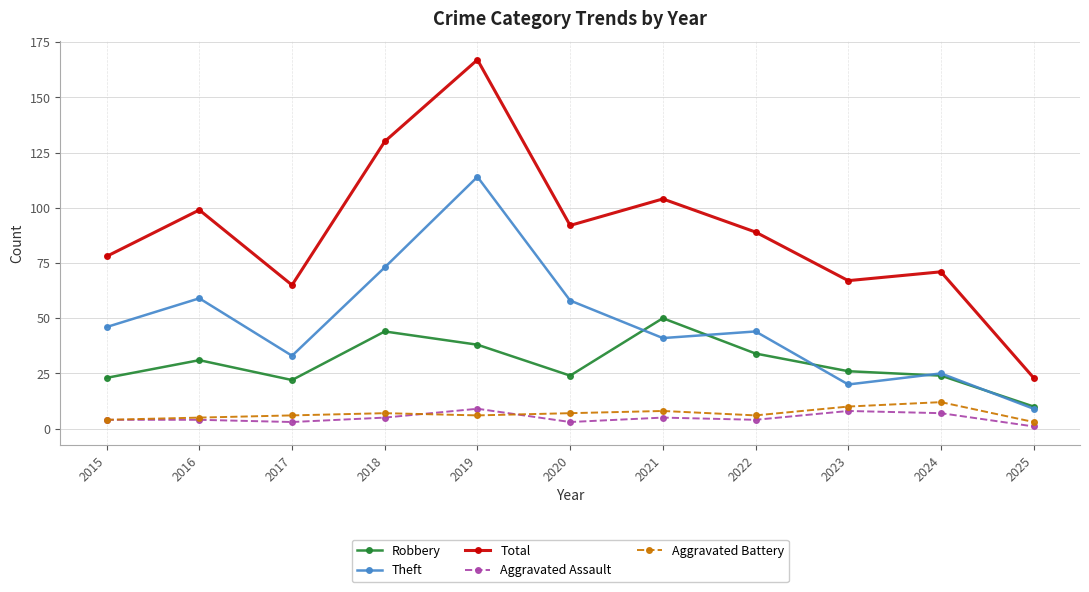

What is the value of the Aggravated Battery point at the 11th from the left?

3